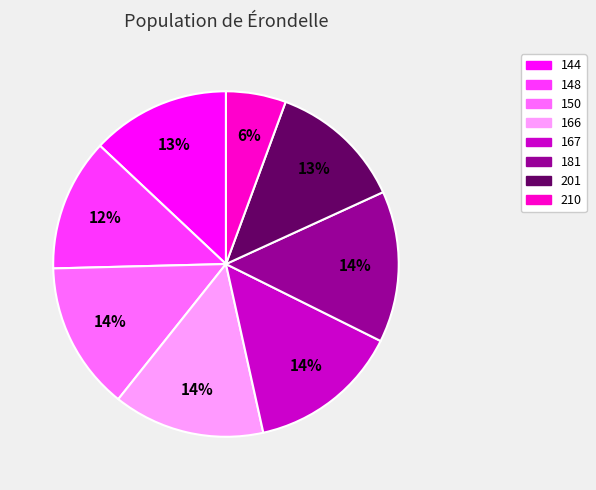

To the nearest percent, what is the combined percentage of 166 and 210?

20%